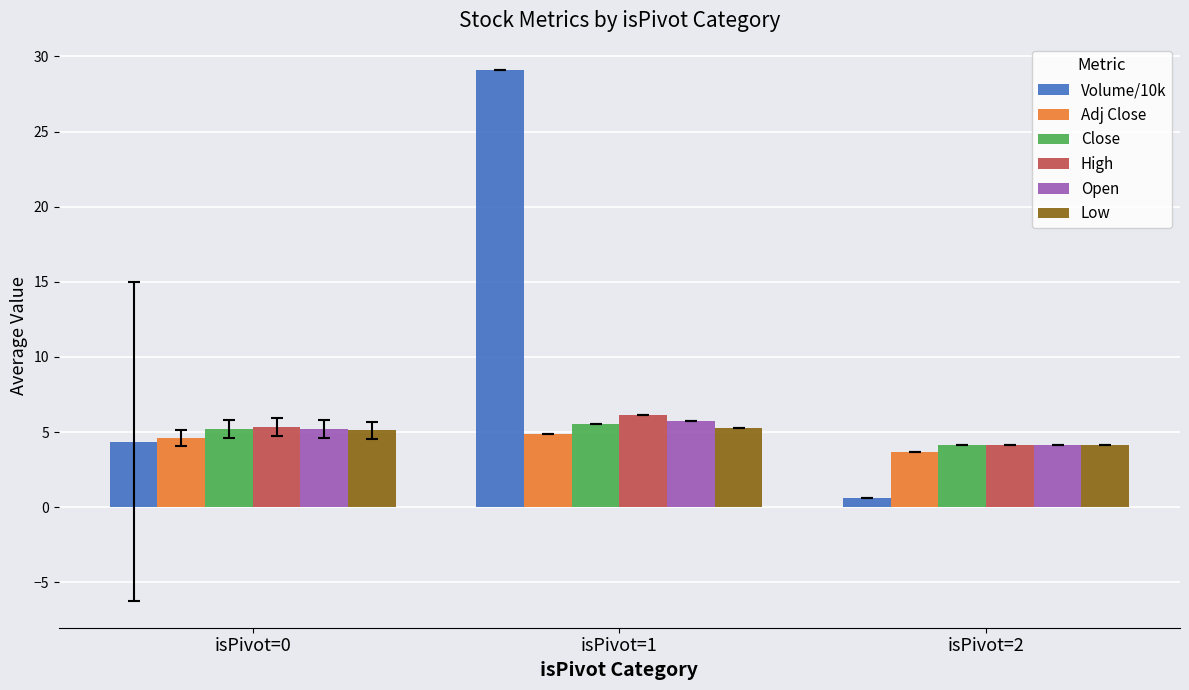

What is the difference between the maximum and minimum values in the Adj Close series?

1.2